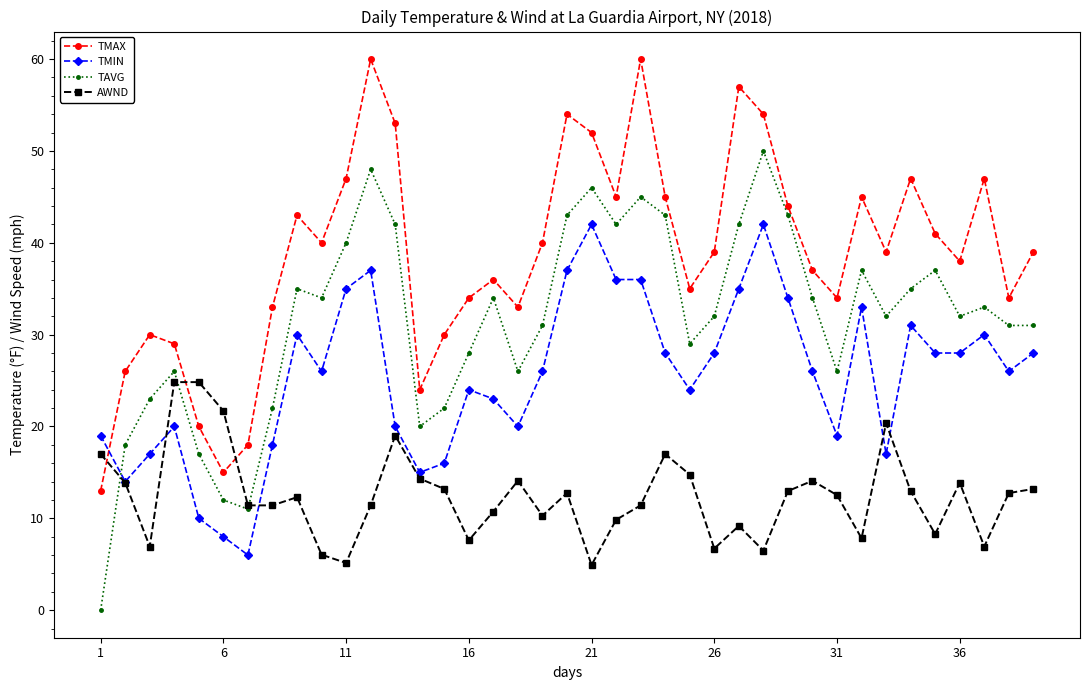

What is the average value of the TMAX series?

38.7